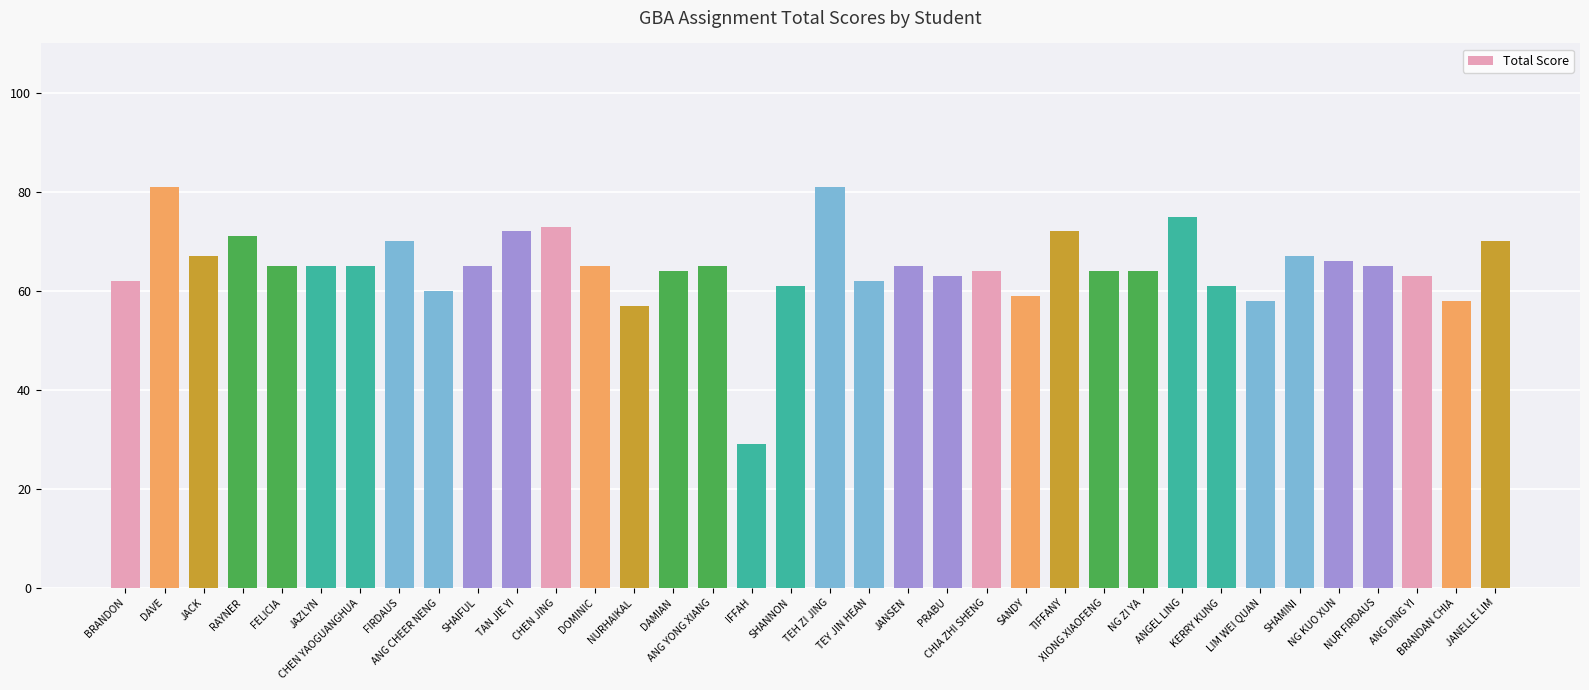

What position from the left is DAVE?

2